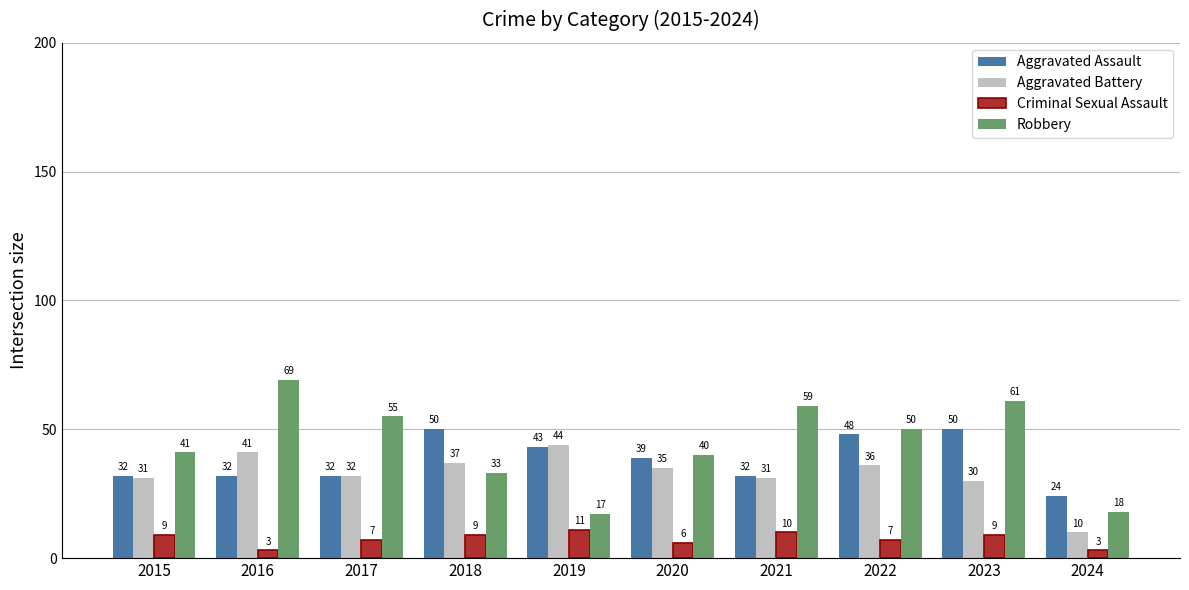

True or false: Criminal Sexual Assault has a value of 7 at 2017.

True